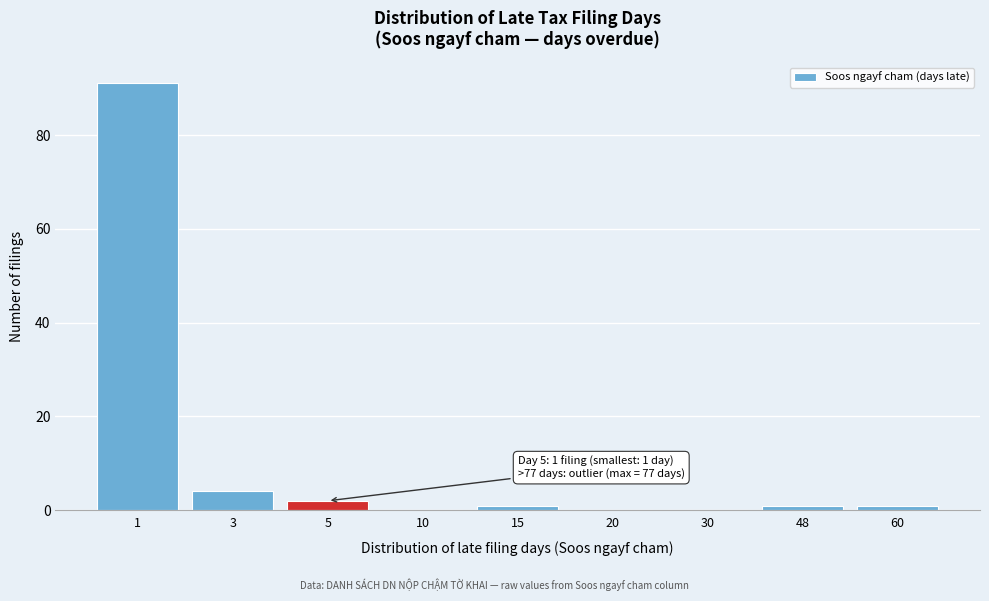

Reading left to right, transcribe all the data shown in this chart.

1=91	3=4	5=2	10=0	15=1	20=0	30=0	48=1	60=1